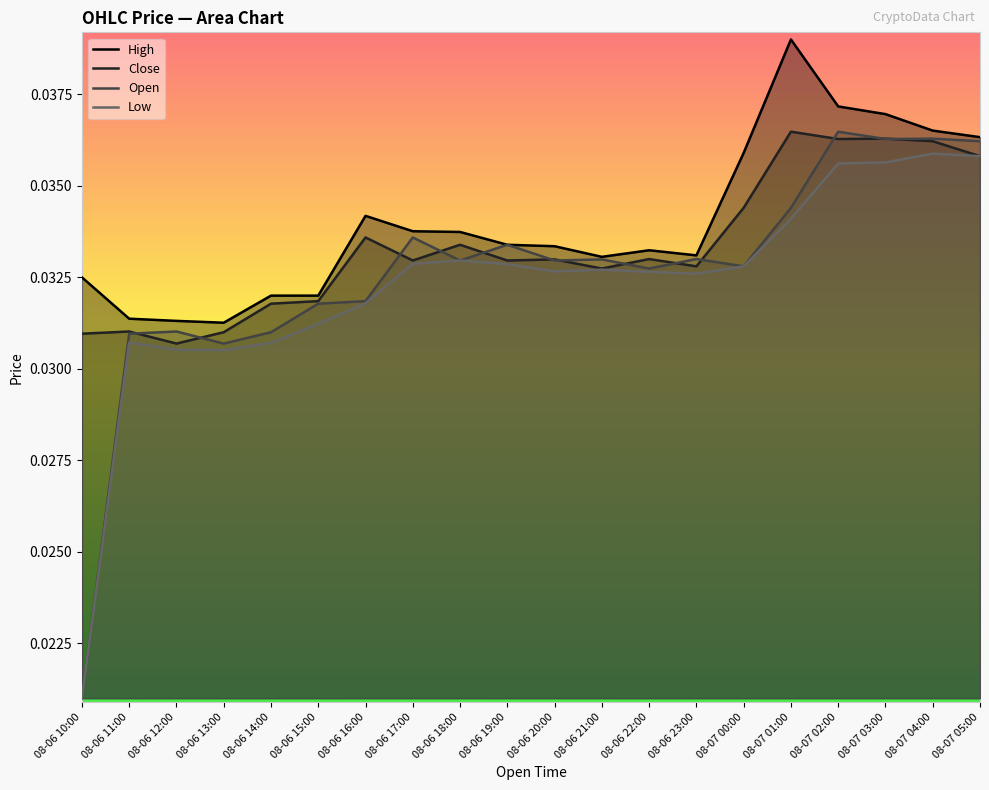

The value of Low at 08-06 18:00 is 0.0. True or false?

True